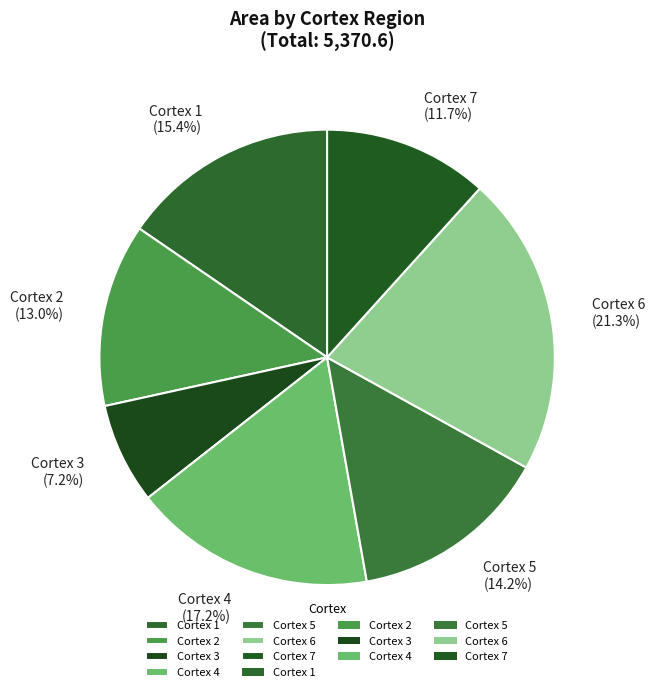

How many segments does this pie chart have?

7